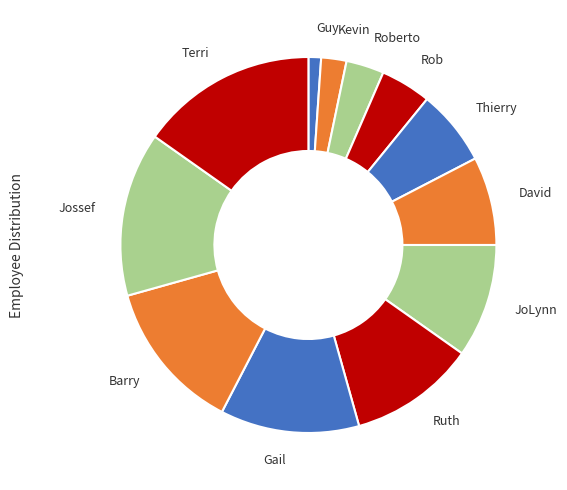

How many slices are in this pie chart?

12